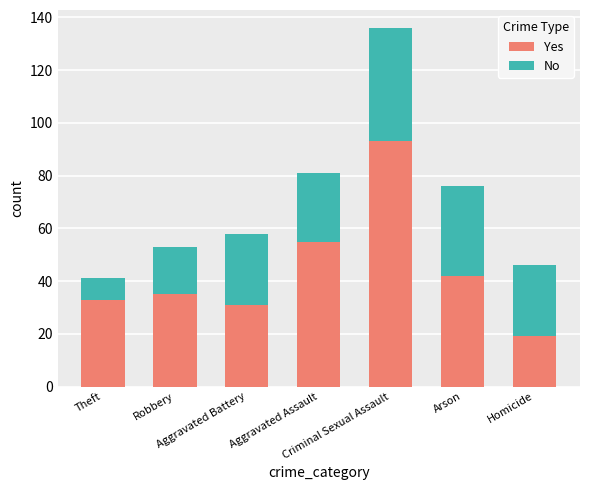

What is the difference between the second highest and minimum values in the Yes series?

36